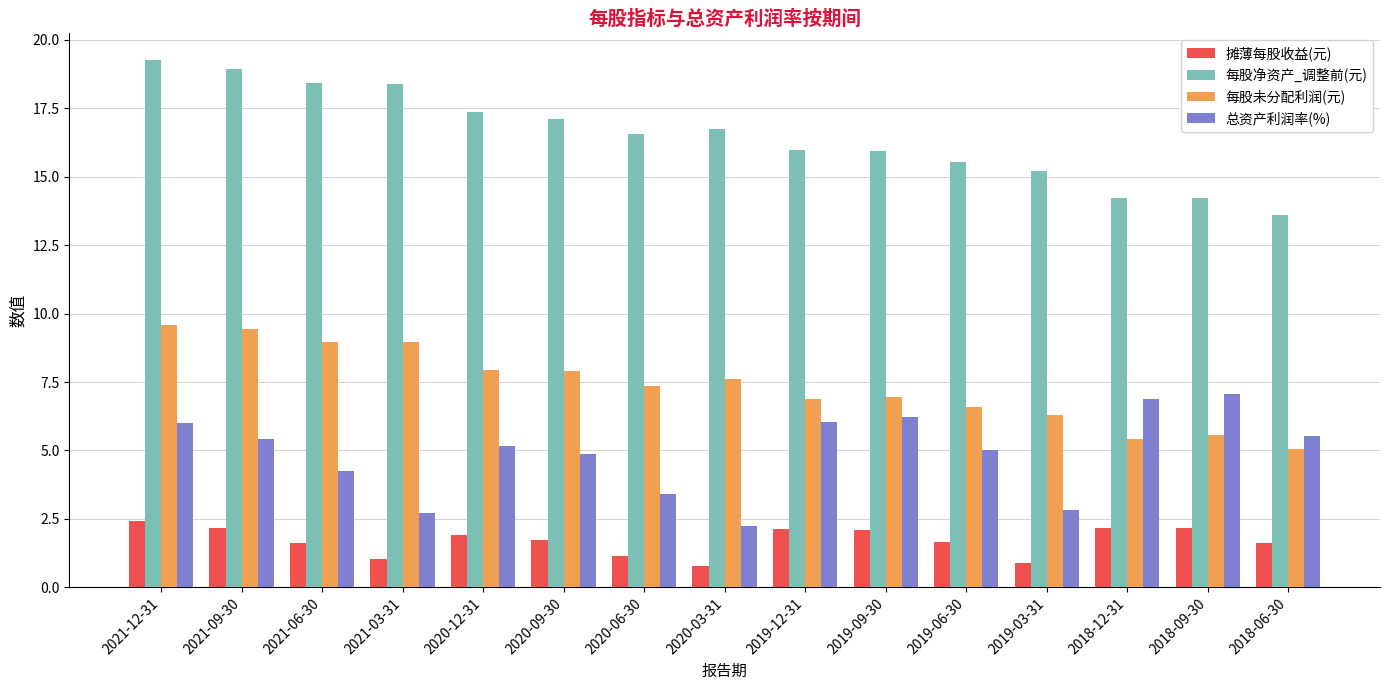

What is the highest value of the 摊薄每股收益(元) series?

2.4